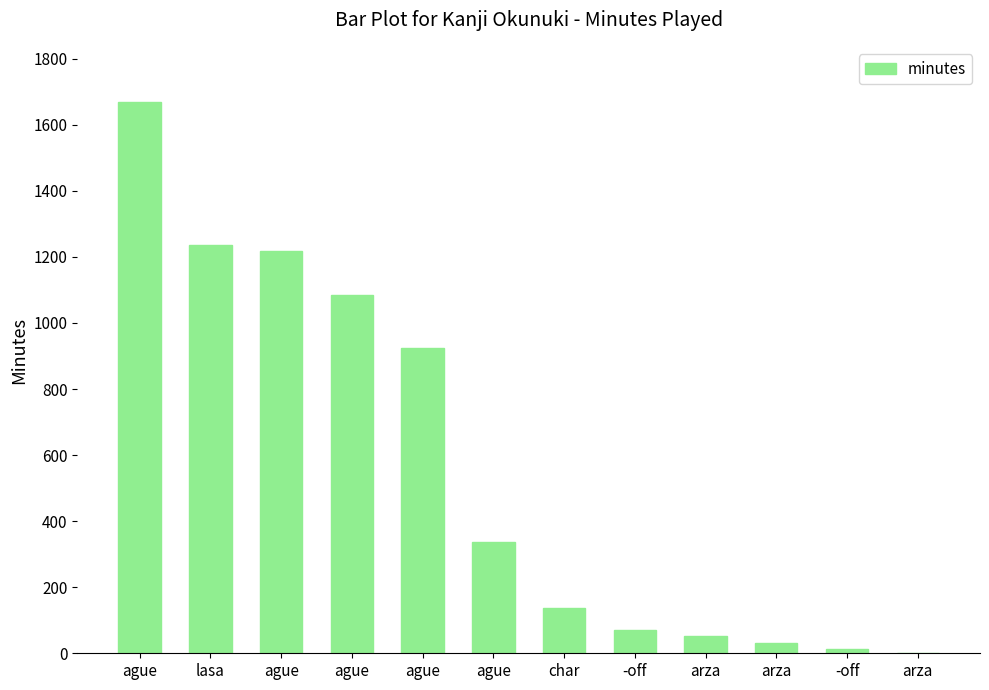

Rank the categories by value from highest to lowest.

ague, lasa, ague, ague, ague, ague, char, -off, arza, arza, -off, arza